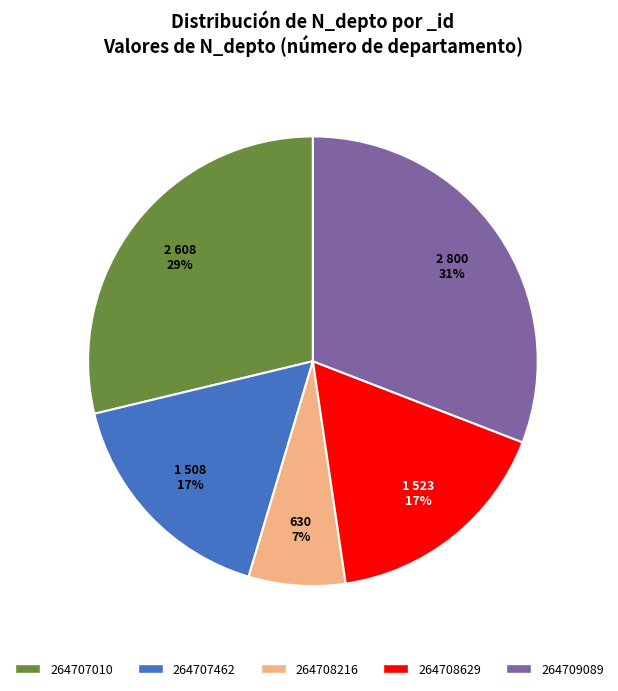

Is it true that 264707462 is 25% of the pie?

False